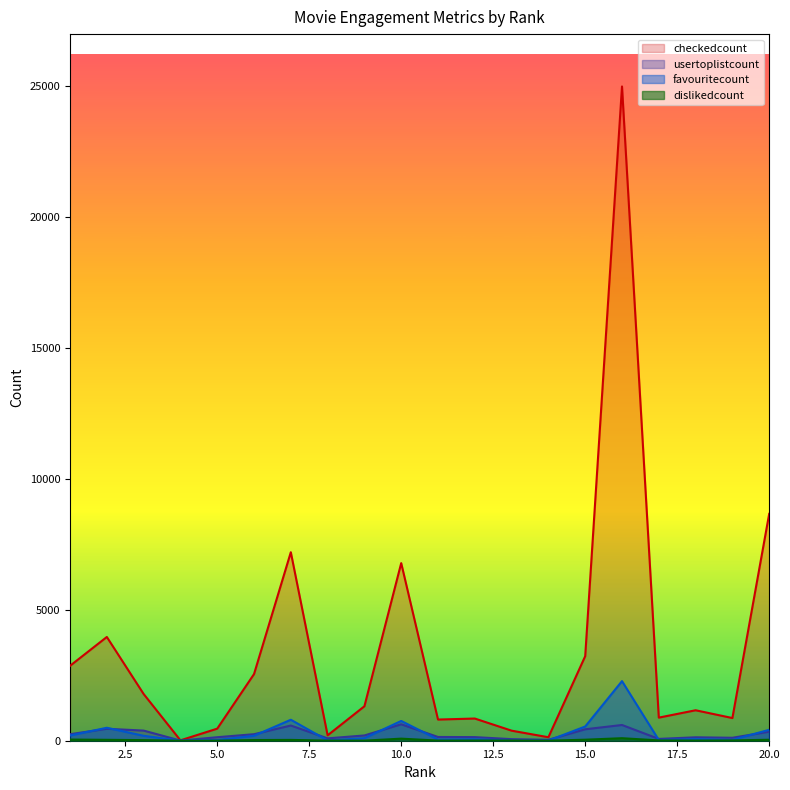

The usertoplistcount series shows 601 at 16. True or false?

True